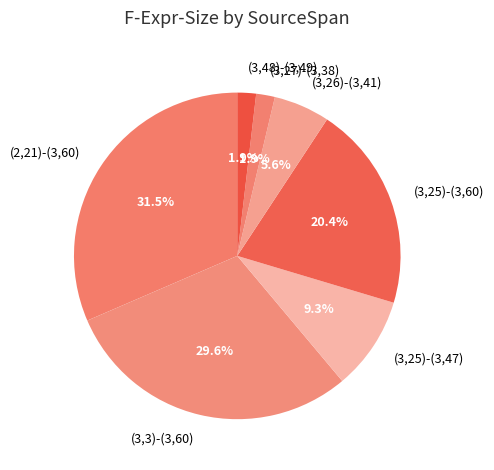

What is the ratio of the value at (3,3)-(3,60) to the value at (3,25)-(3,60)?

1.5